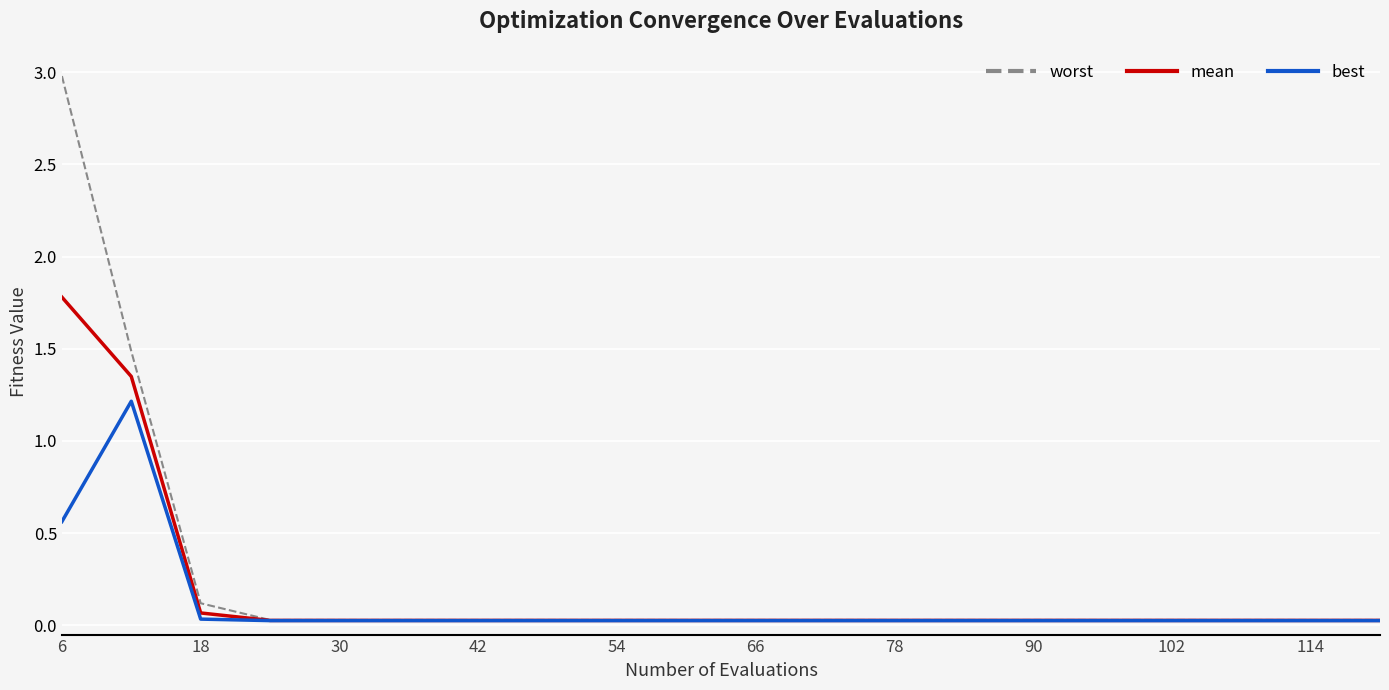

What is the average value of the mean series?

0.2